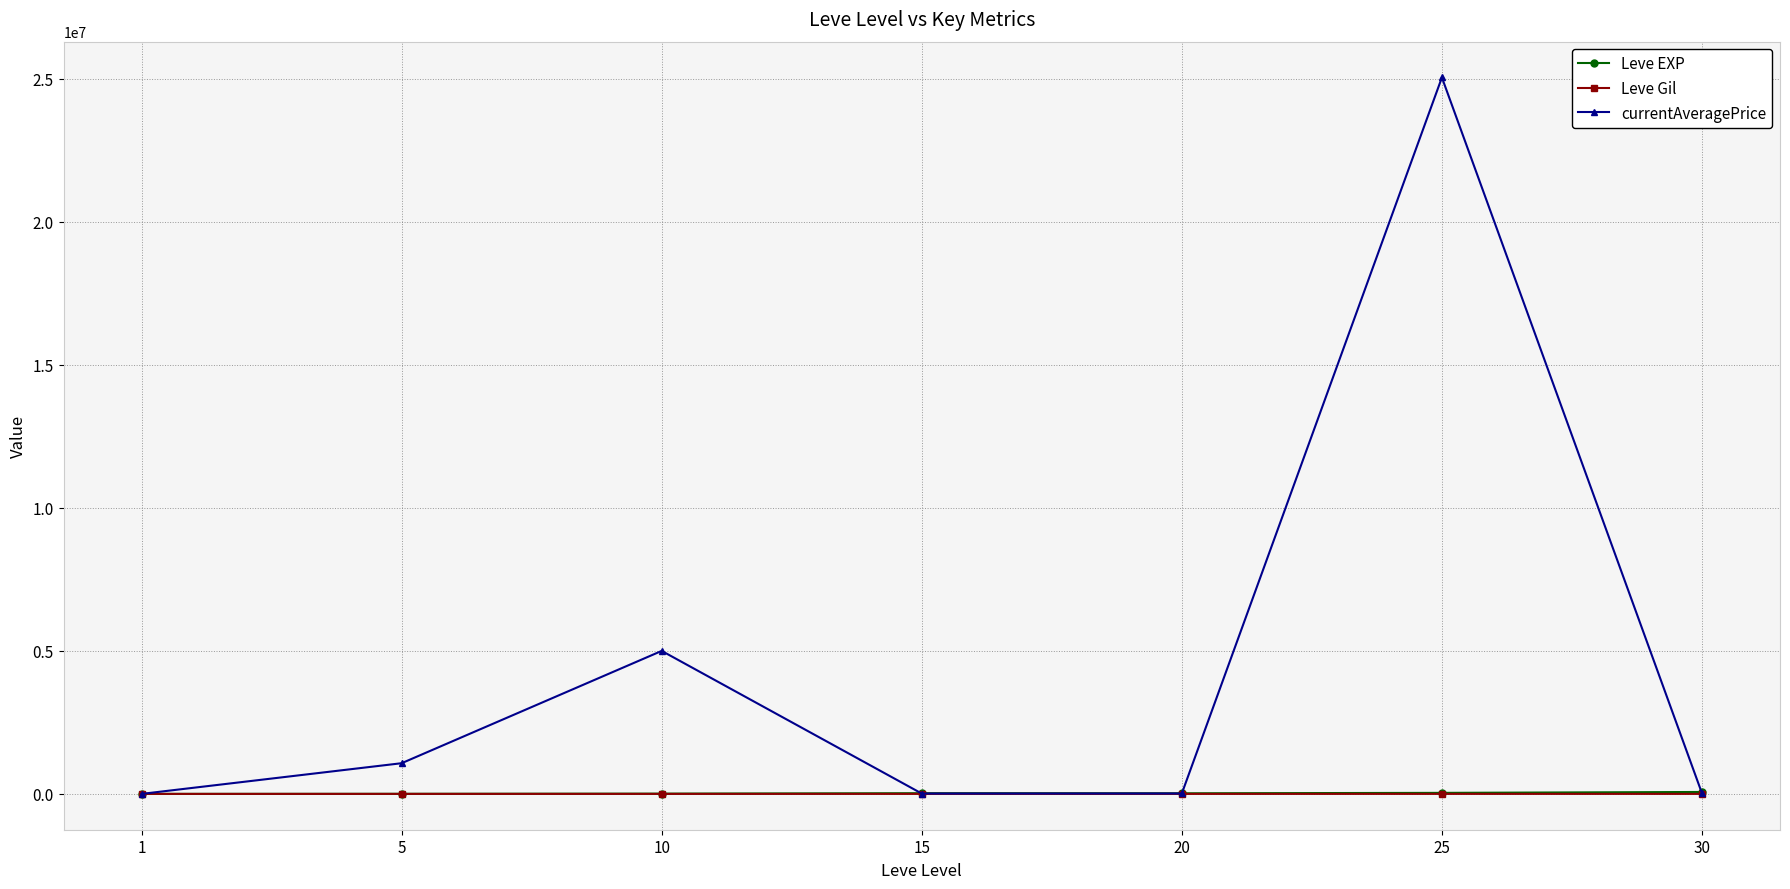

The currentAveragePrice series shows 14500.0 at 20. True or false?

True